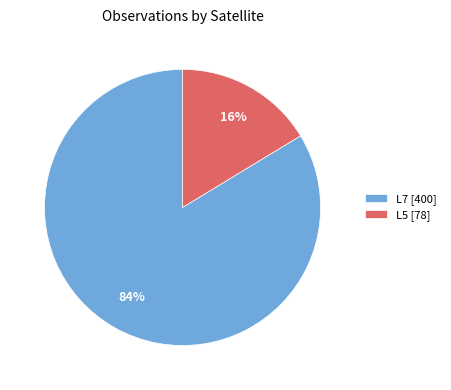

The L5 [78] slice represents 8% of the pie. True or false?

False